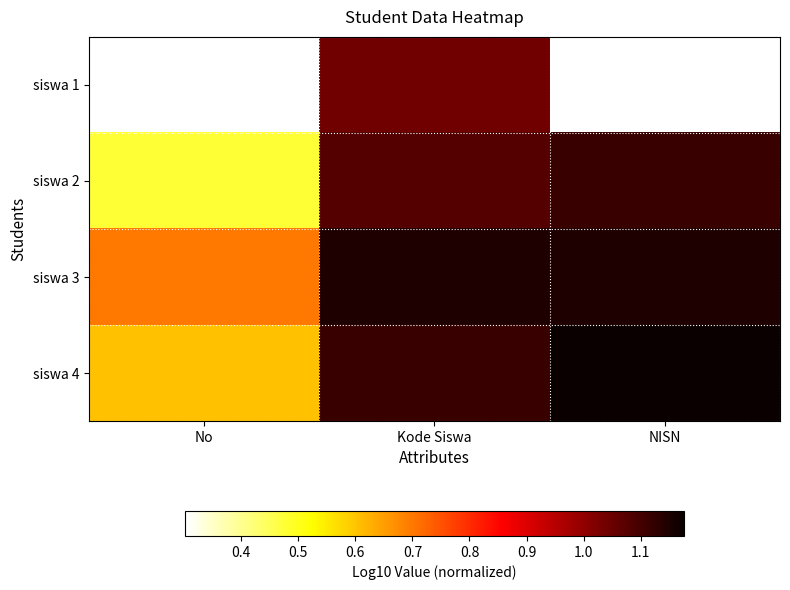

Between Kode Siswa and No, which is larger?

Kode Siswa